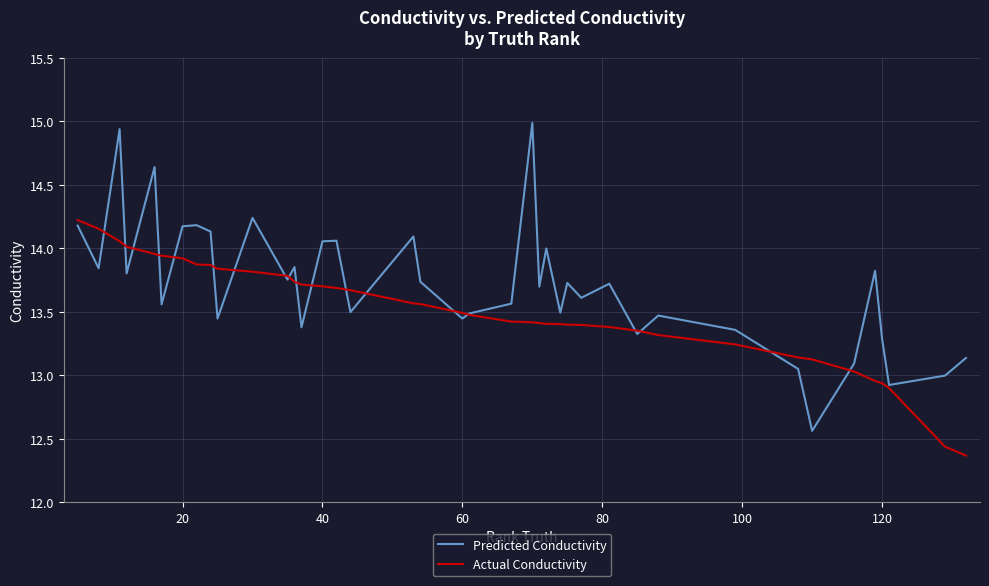

How many distinct data groups are displayed?

2